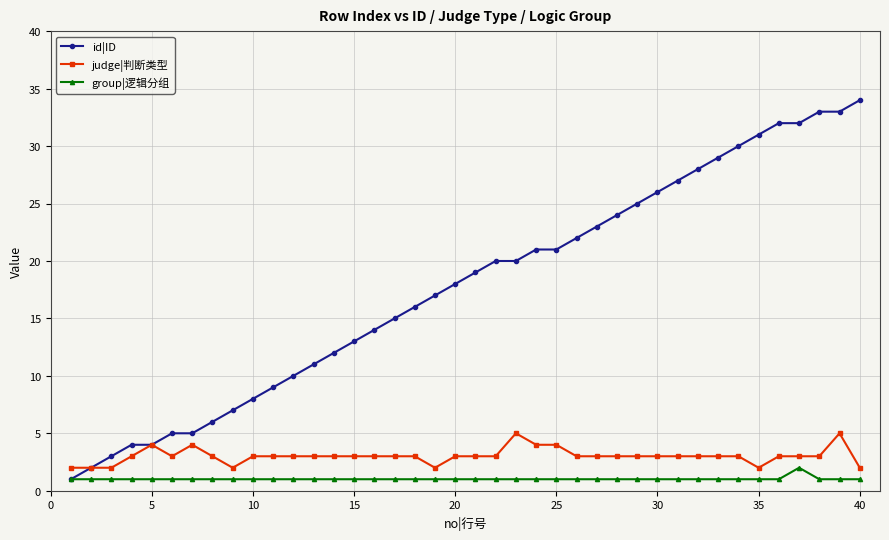

Which series has the widest spread of values?

id|ID